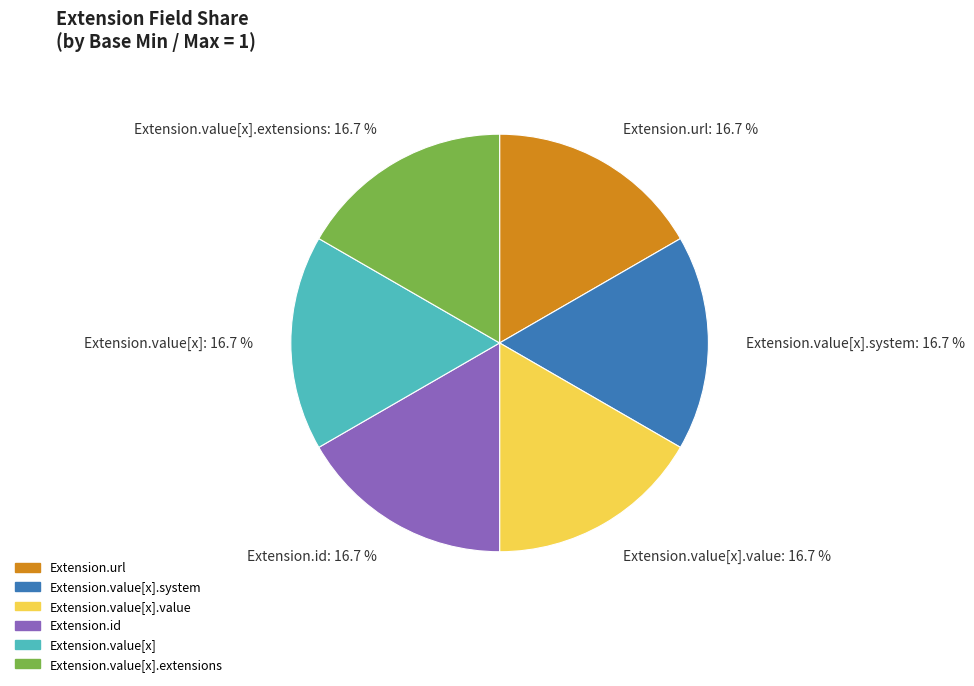

To the nearest percent, what is the difference between the largest and smallest slice percentages?

0%